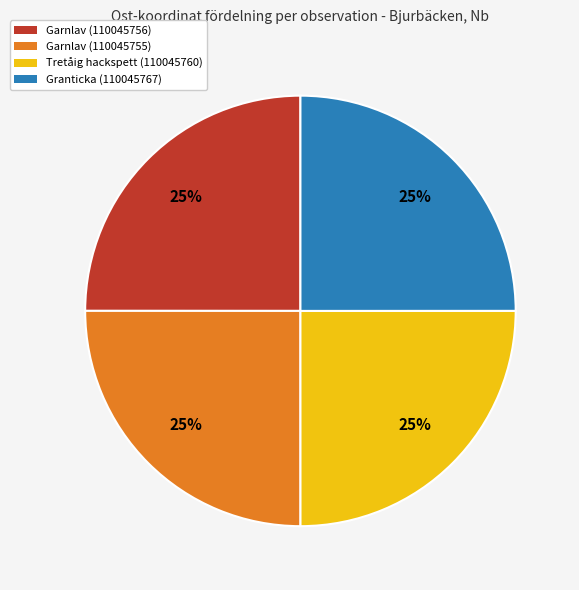

To the nearest percent, what is the average slice percentage?

25%